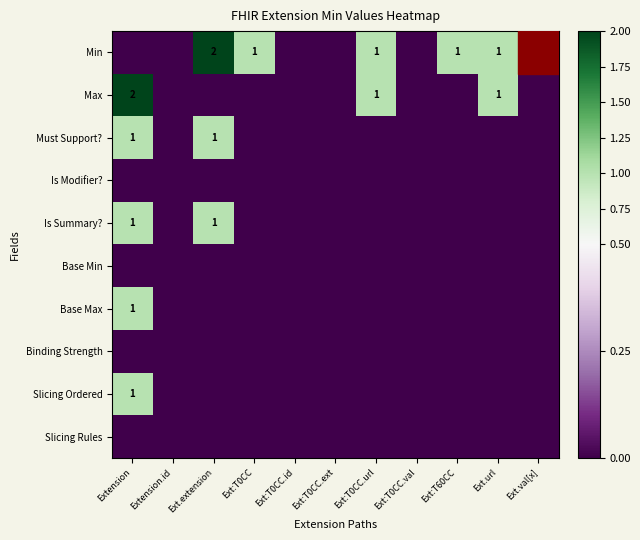

Rank the series at Extension.id from highest to lowest value.

Min, Max, Must Support?, Is Modifier?, Is Summary?, Base Min, Base Max, Binding Strength, Slicing Ordered, Slicing Rules